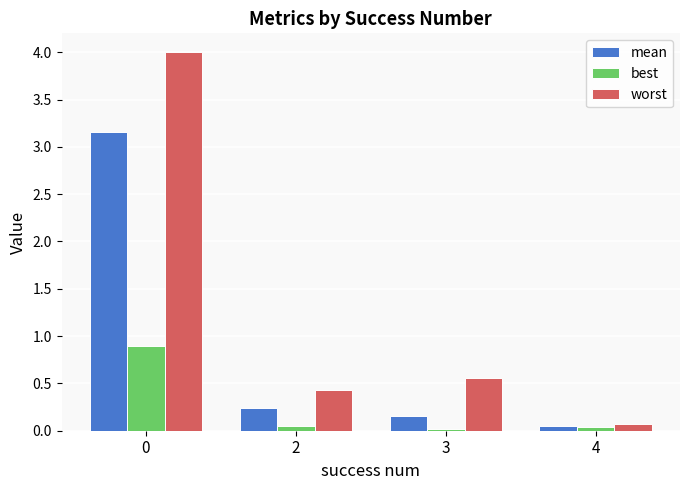

What is the difference between the maximum and minimum values in the best series?

0.9